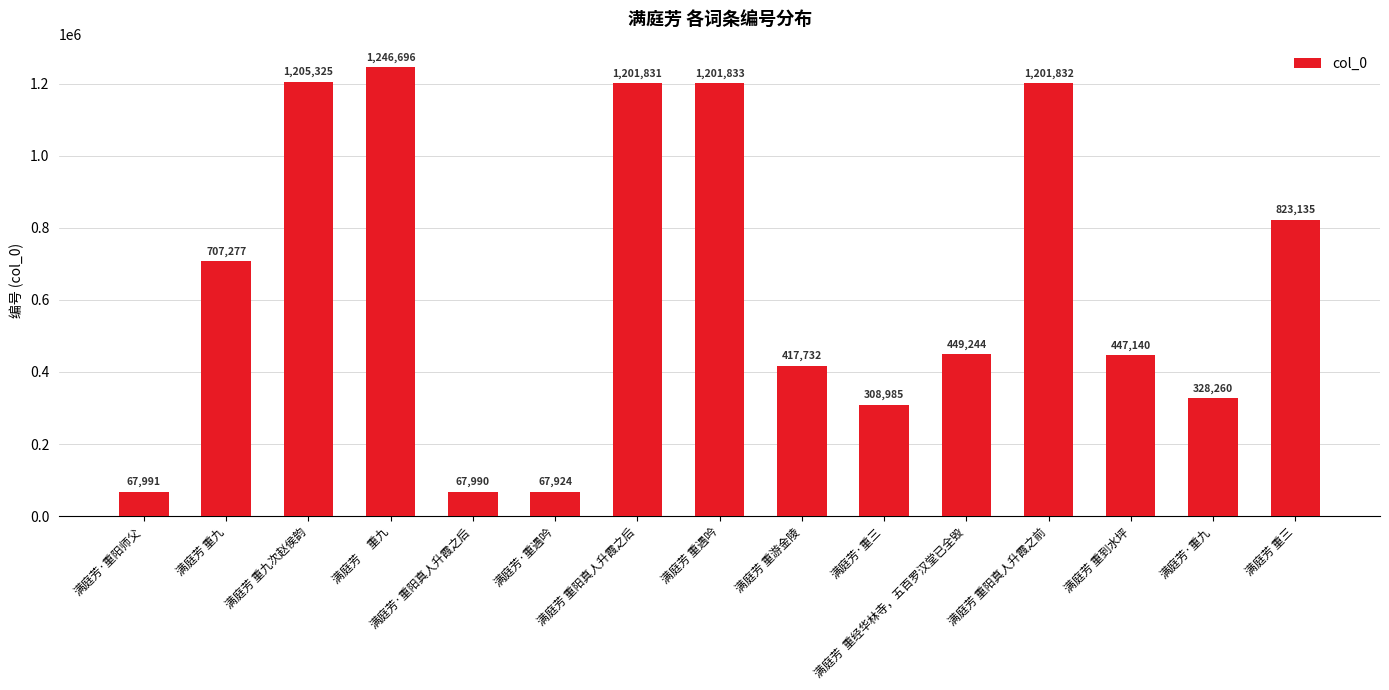

What position from the left is 满庭芳·重遇吟?

6